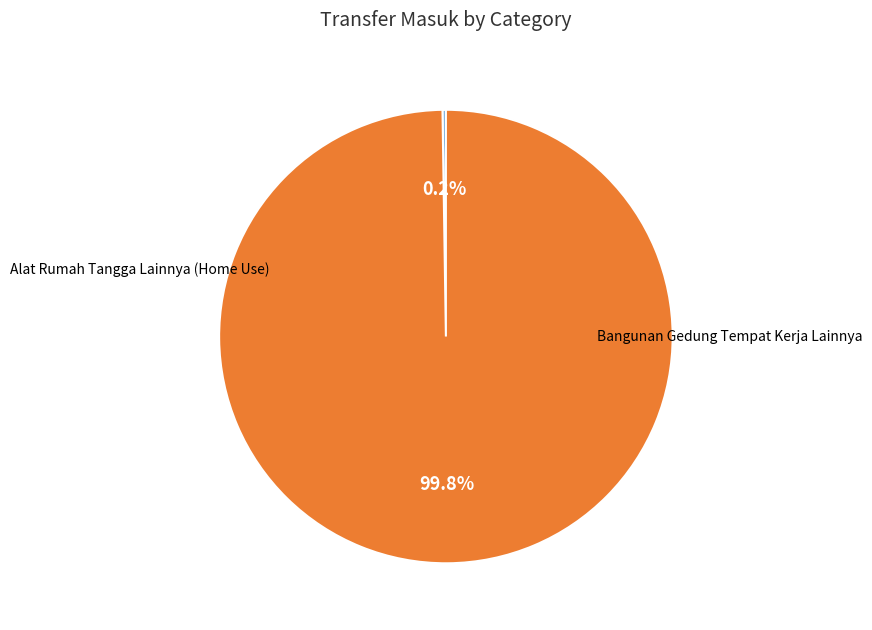

Is there a majority slice in this chart?

Yes